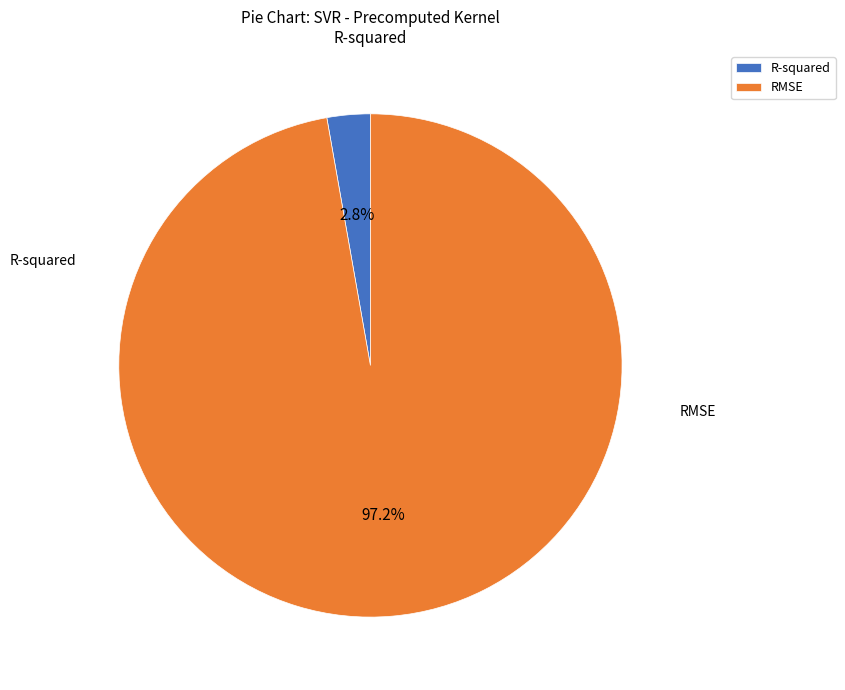

Combined, do RMSE and R-squared account for over 50%?

Yes